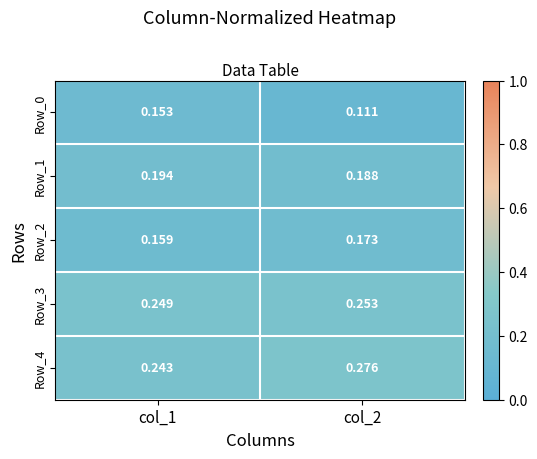

Is the value of Row_4 at col_1 greater than the value of Row_0 at col_2?

Yes